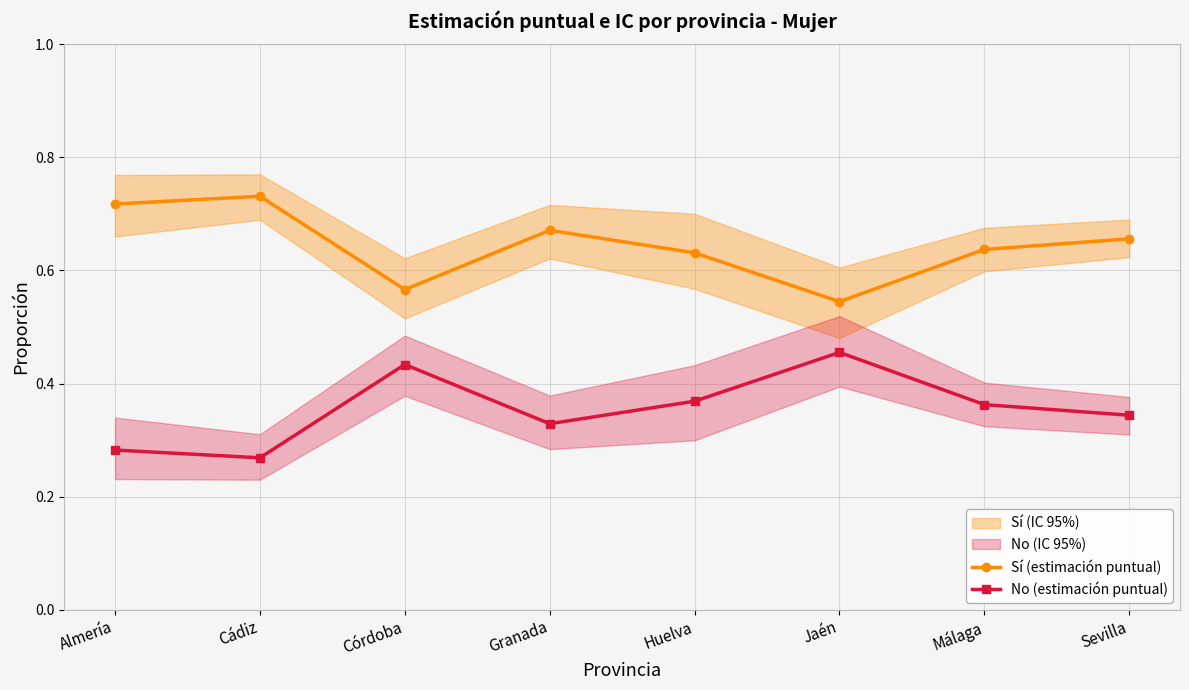

At which category is the sum across all series the highest?

Almería